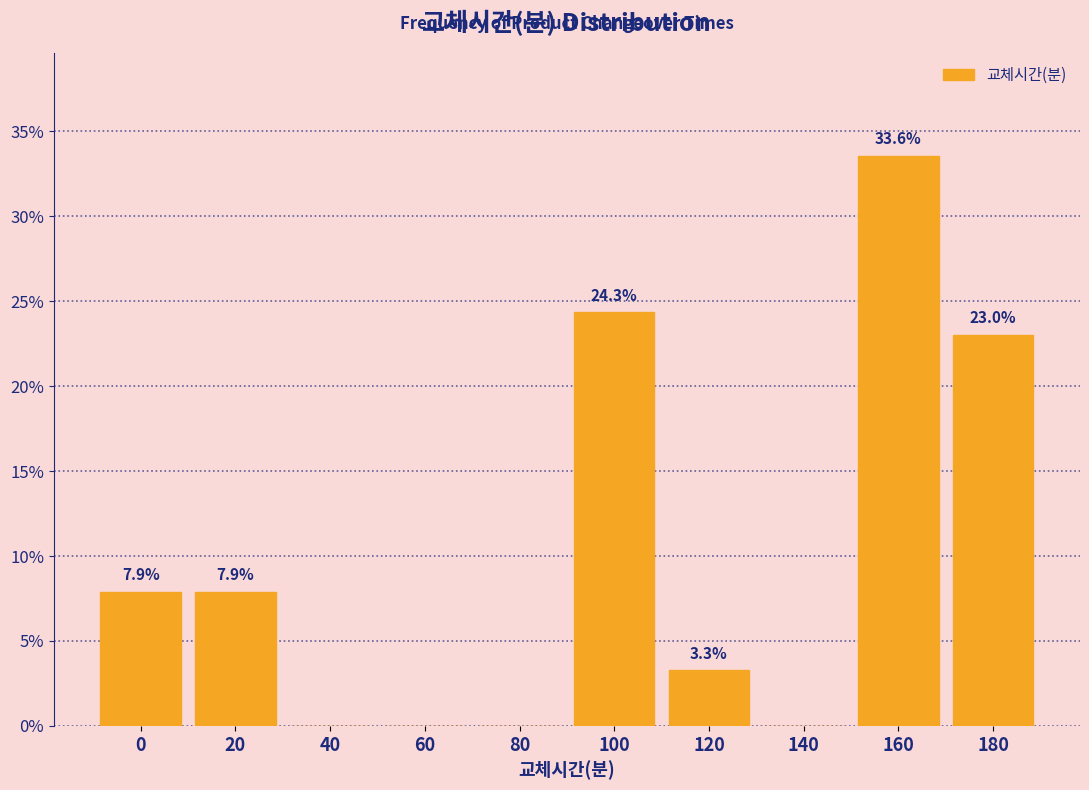

Reading left to right, list all the values displayed in this chart.

0=7.9	20=7.9	40=0.0	60=0.0	80=0.0	100=24.3	120=3.3	140=0.0	160=33.6	180=23.0